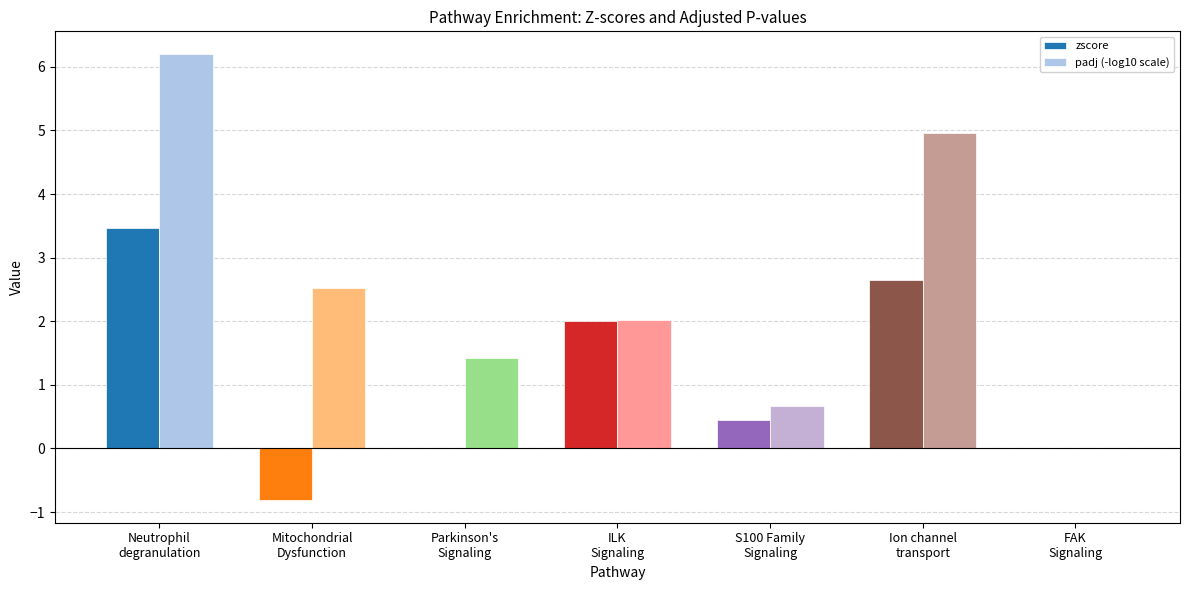

At which label does padj (-log10 scale) reach its peak?

Neutrophil
degranulation